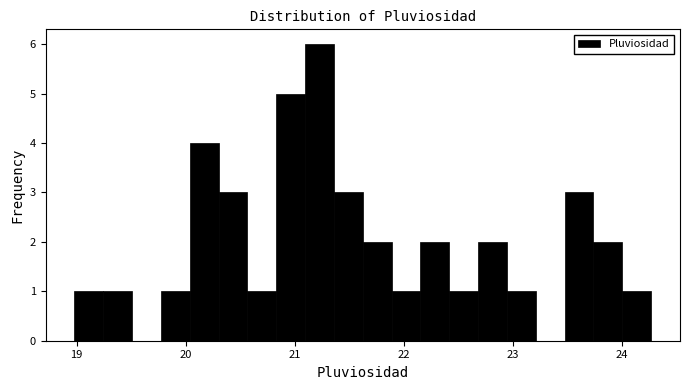

Read against the x-axis, roughly where is the centre of the tallest bar?

21.2